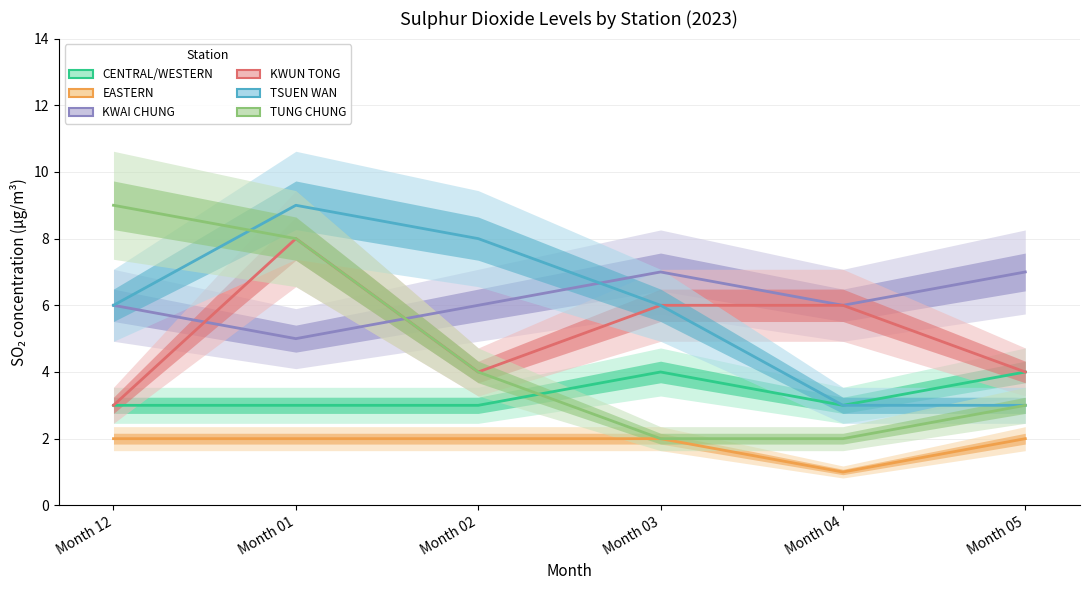

True or false: CENTRAL/WESTERN has more than 0 interior local peaks.

True